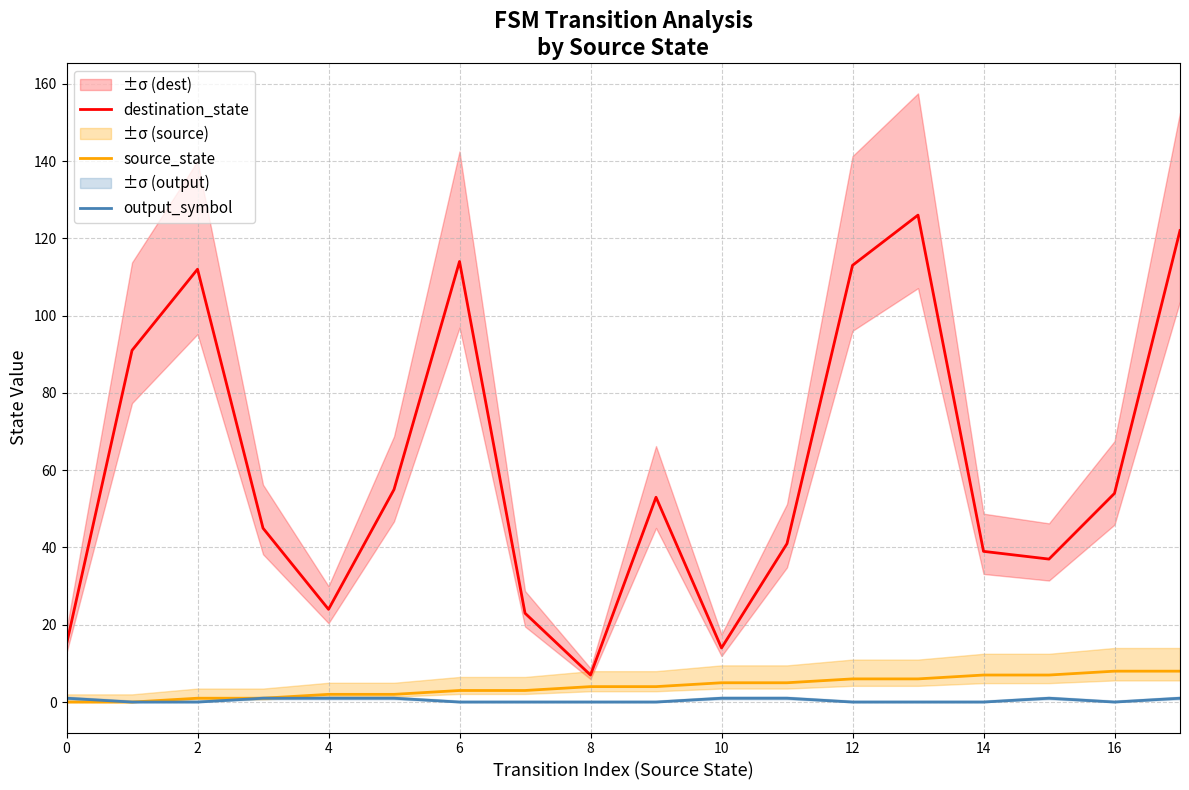

The value of destination_state at 10 is 20. True or false?

False